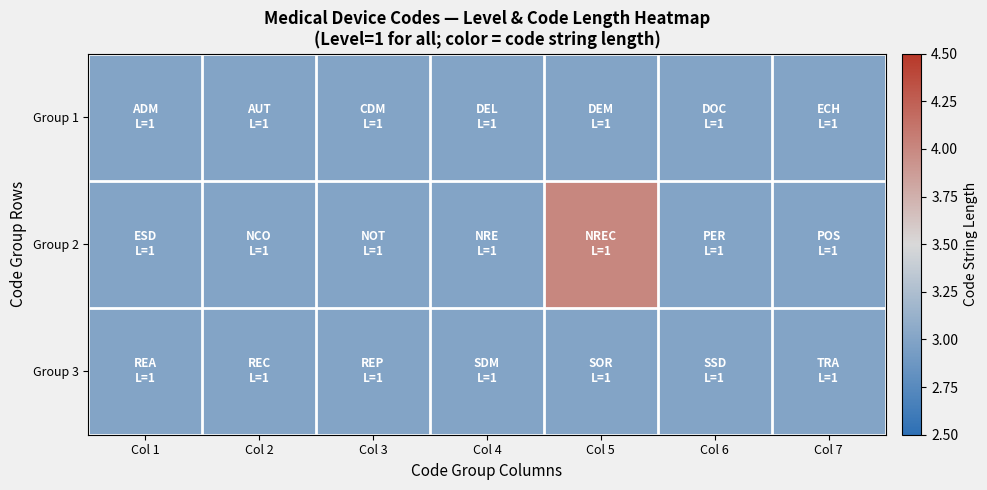

Which has a higher value, Col 4 or Col 3?

Col 4